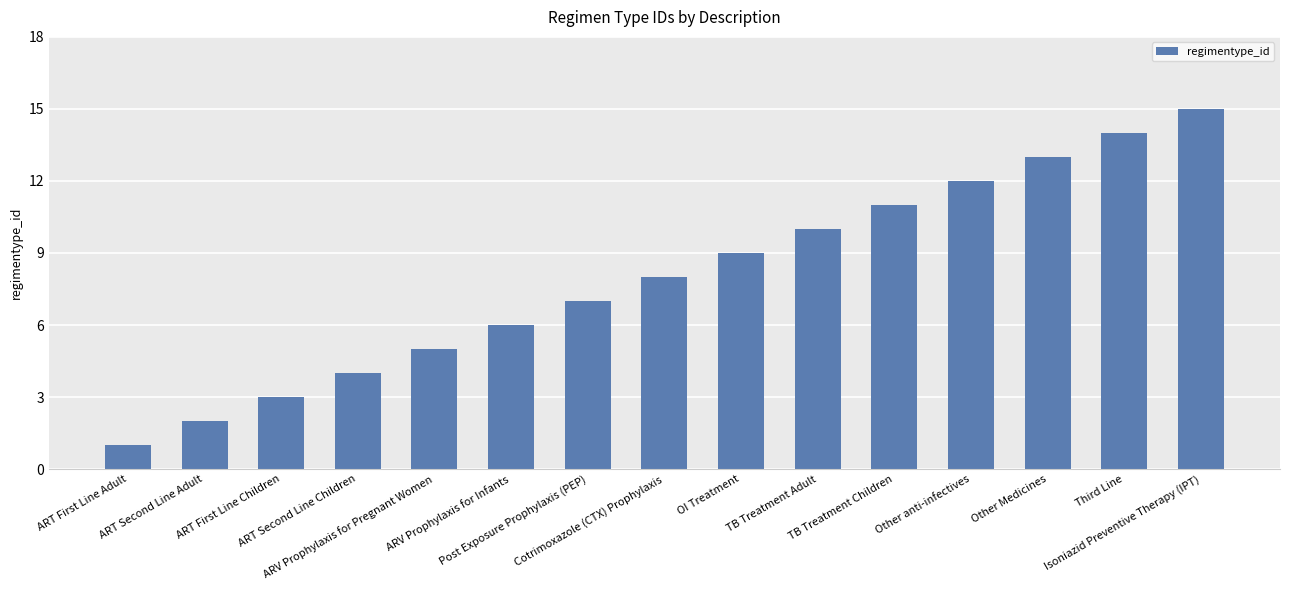

Does the chart contain any negative values?

No